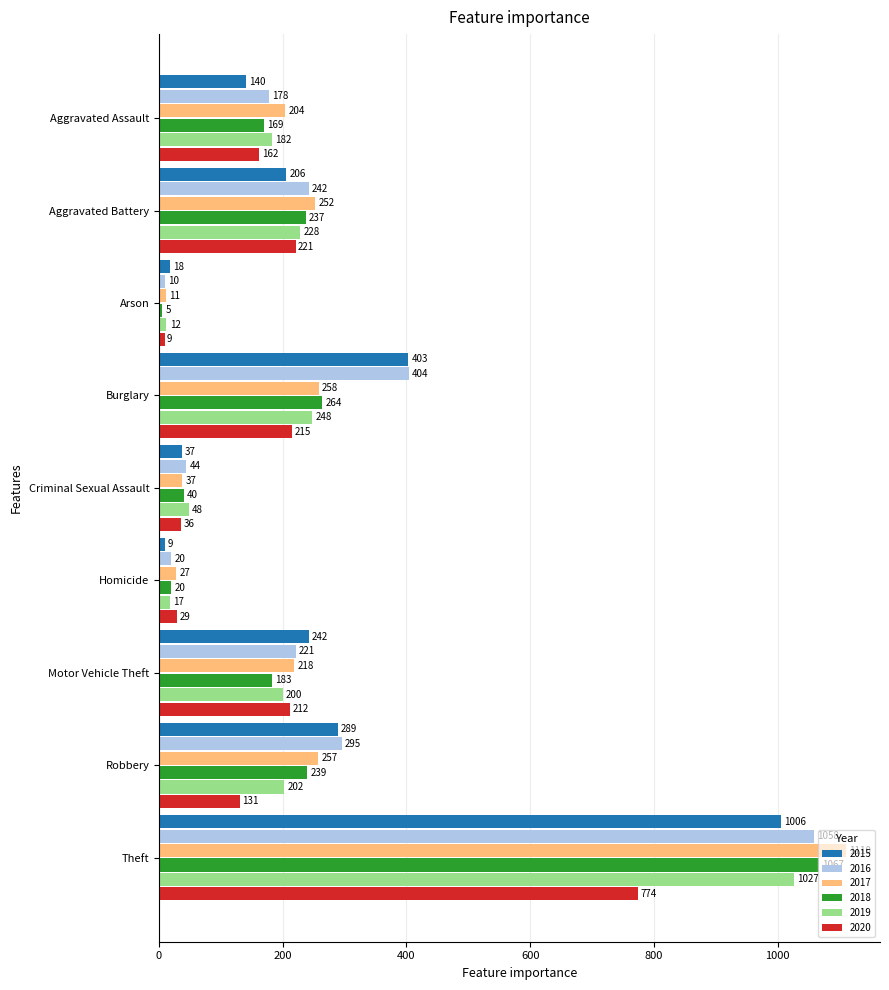

Where is 2020 nearest to the value 391?

Aggravated Battery